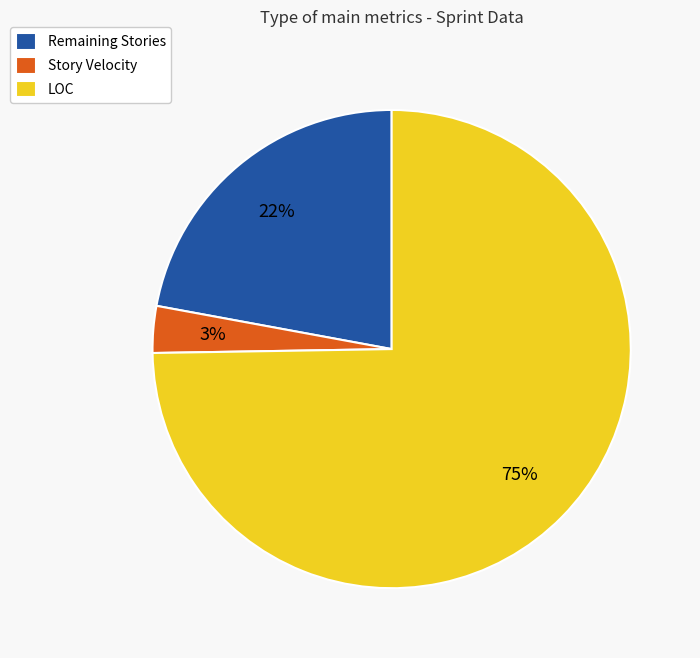

How many slices are in this pie chart?

3